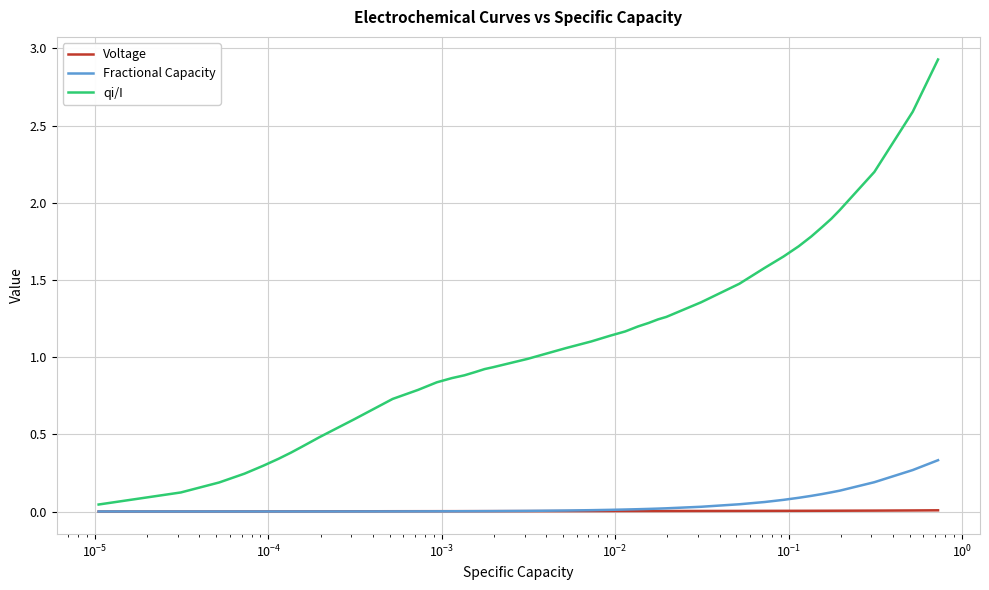

Which series has the widest spread of values?

qi/I